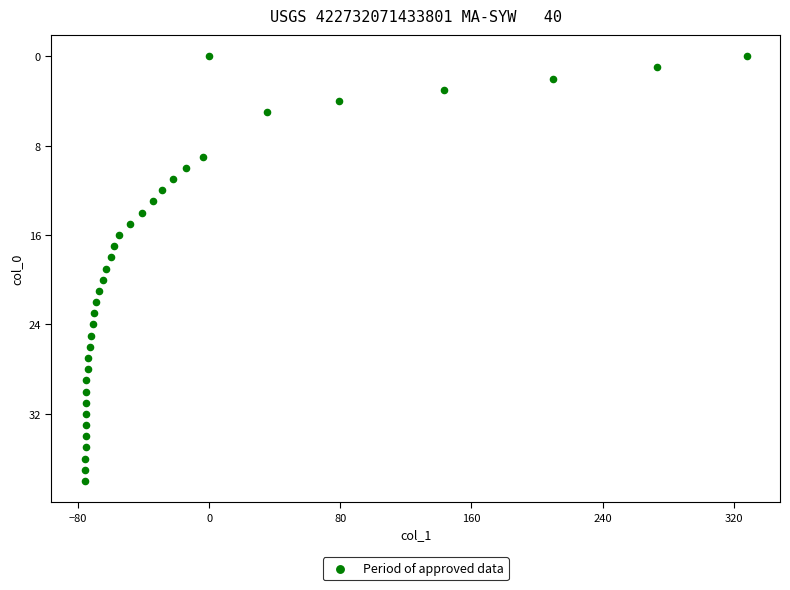

What is the range of X values (max minus min)?

404